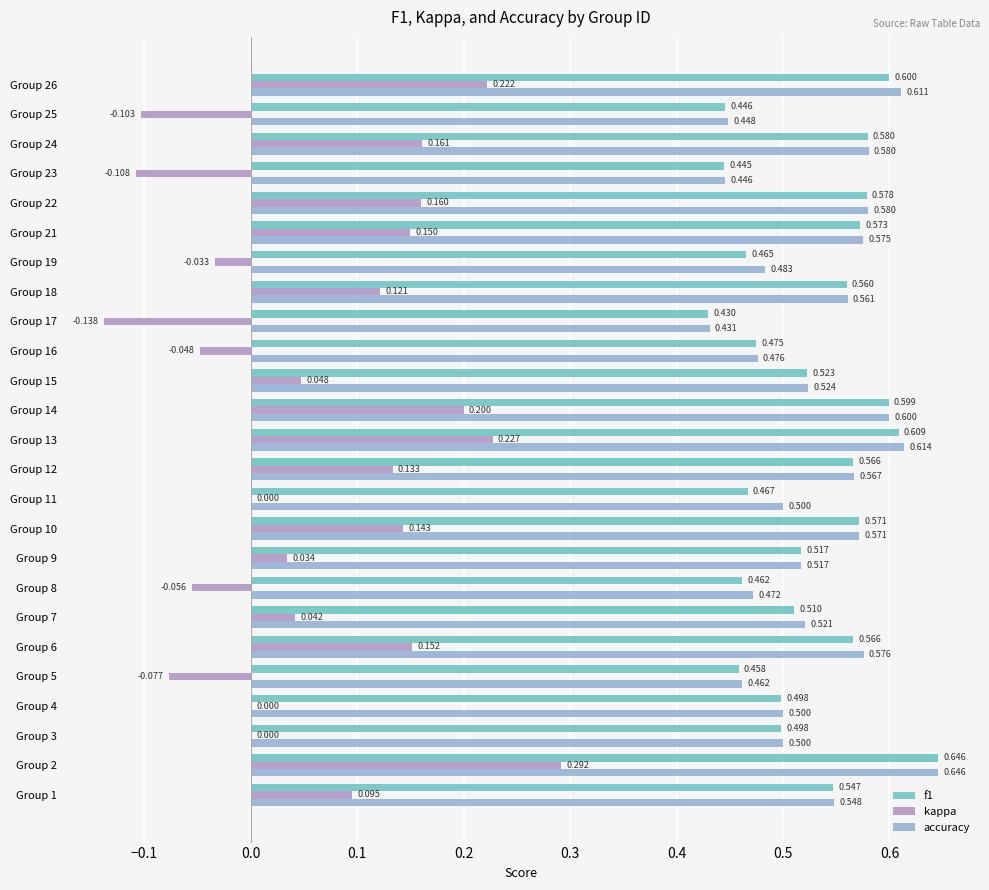

How many categories are shown in the chart?

25